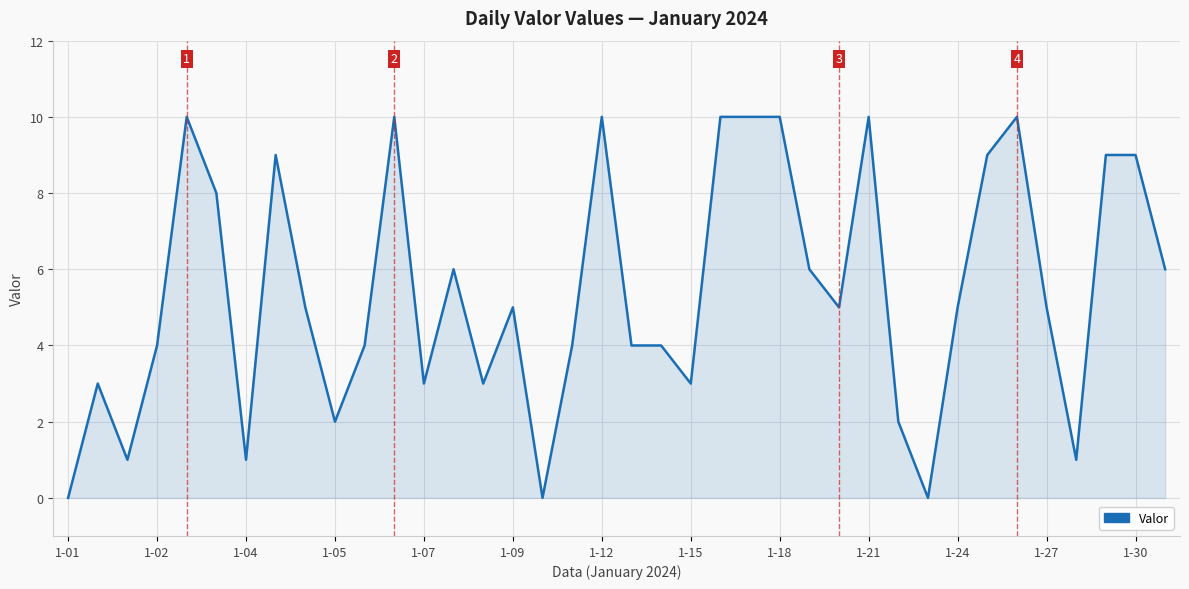

What is the greatest value displayed?

10